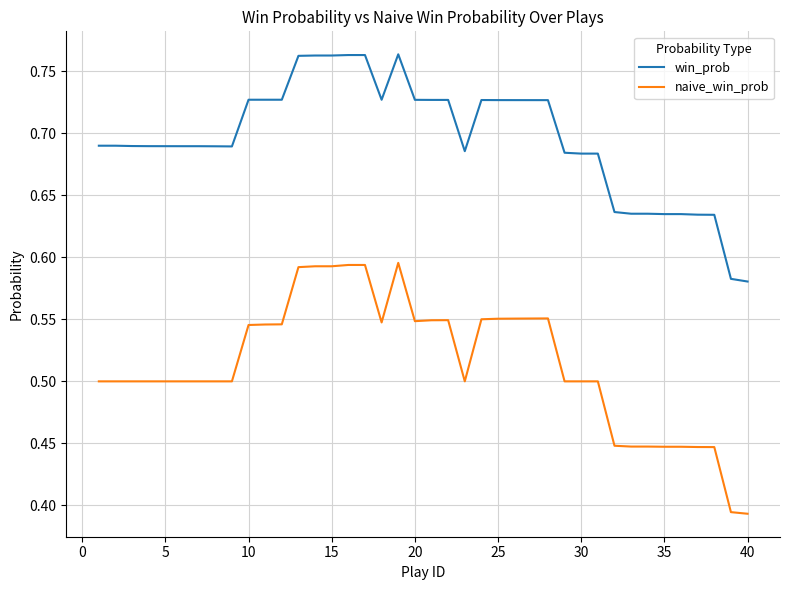

Which series has the largest total across all categories?

win_prob